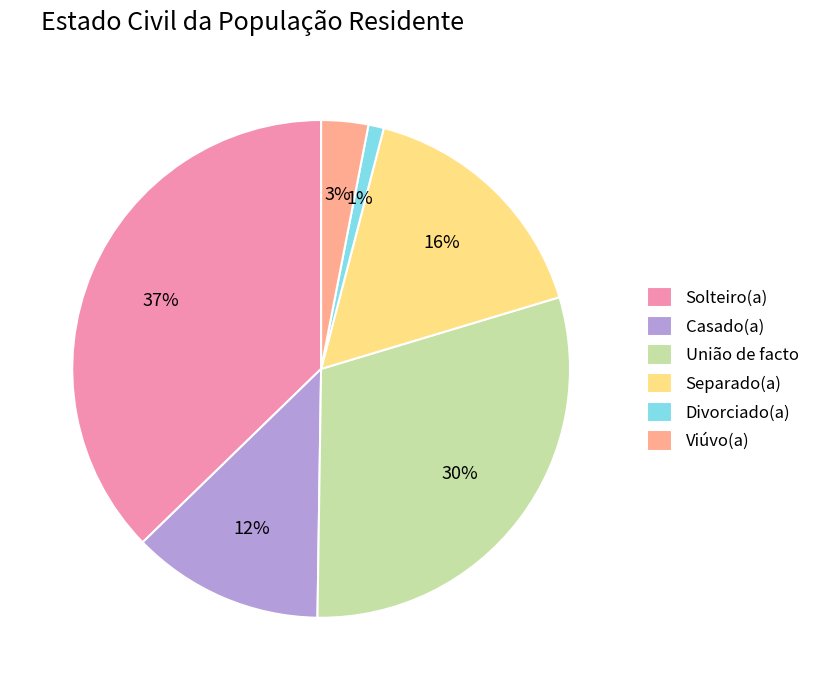

Is the sum of Solteiro(a) and Separado(a) greater than half?

Yes